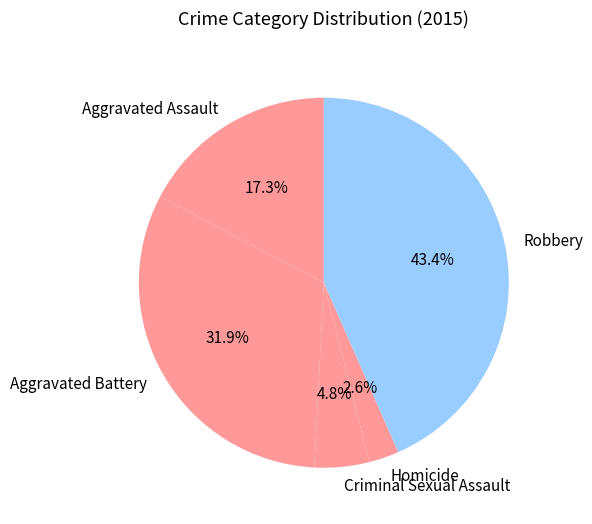

Does any single category account for the majority?

No